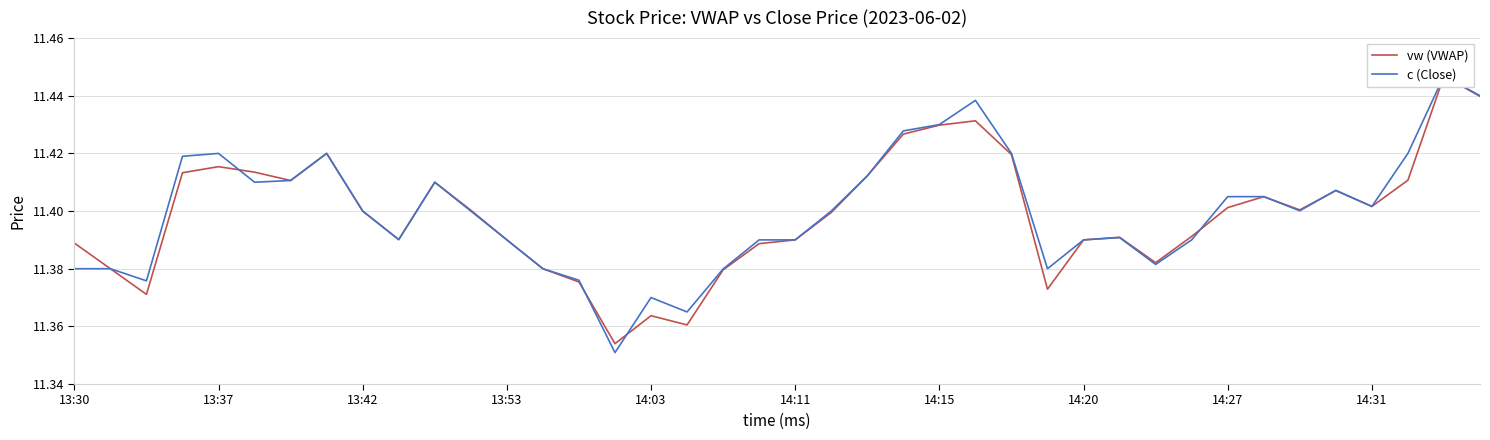

Rank the series by their average value, from highest to lowest.

c (Close), vw (VWAP)